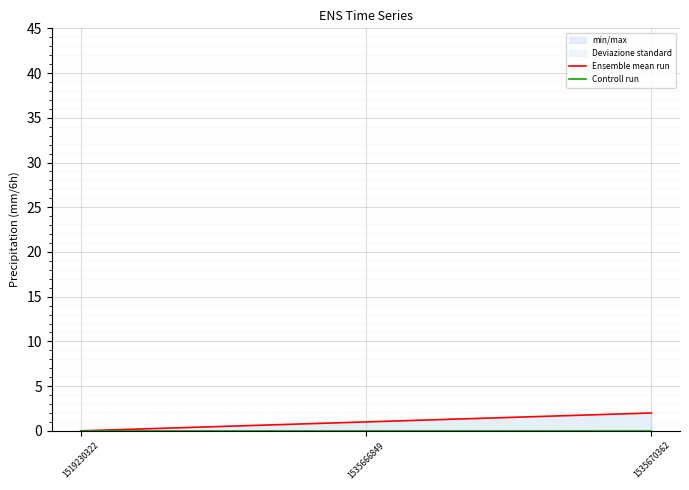

At which label does Ensemble mean run first exceed 1?

1535670362